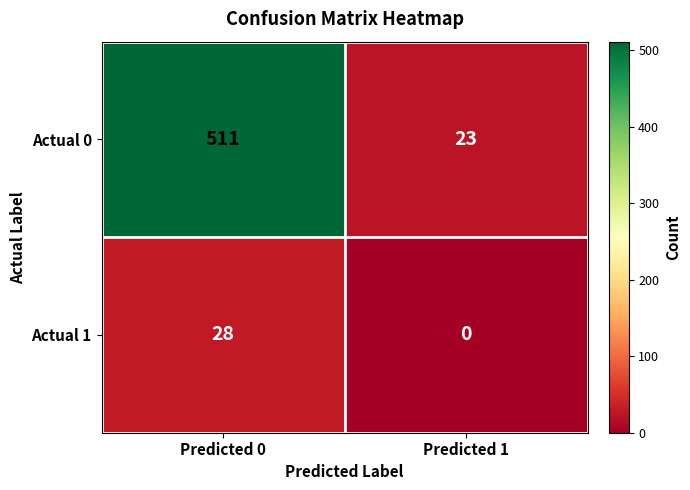

Which series has the largest total across all categories?

Actual 0